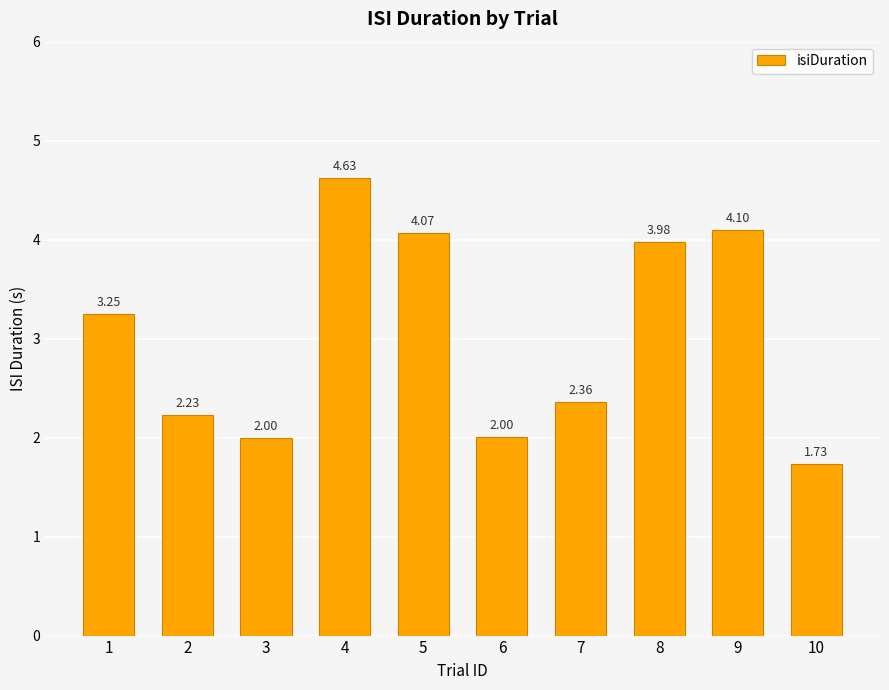

What is the change in value from 3 to 10?

-0.3